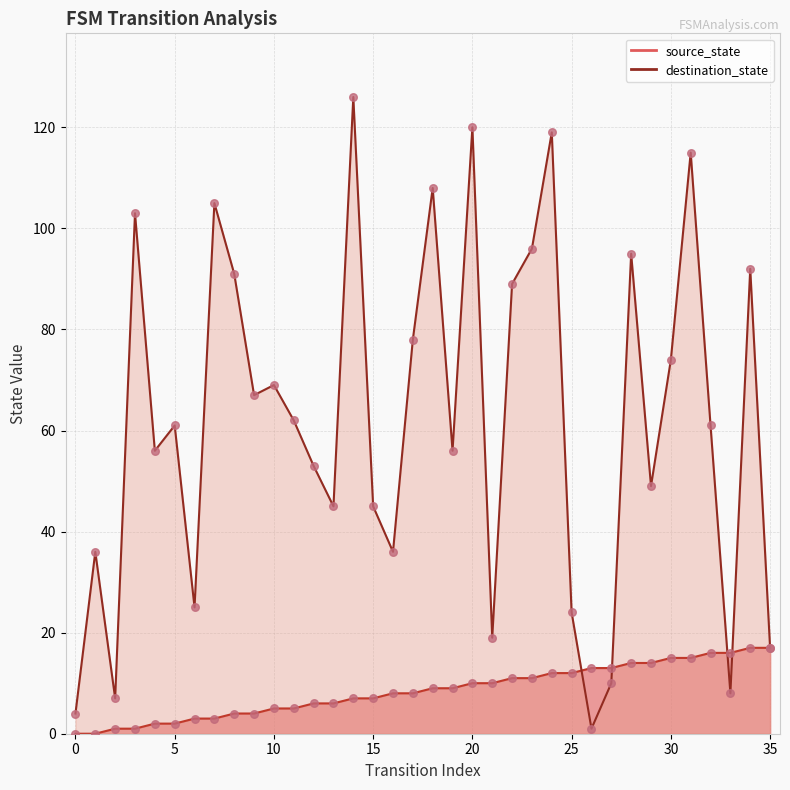

Which series contains the lowest Y value?

source_state